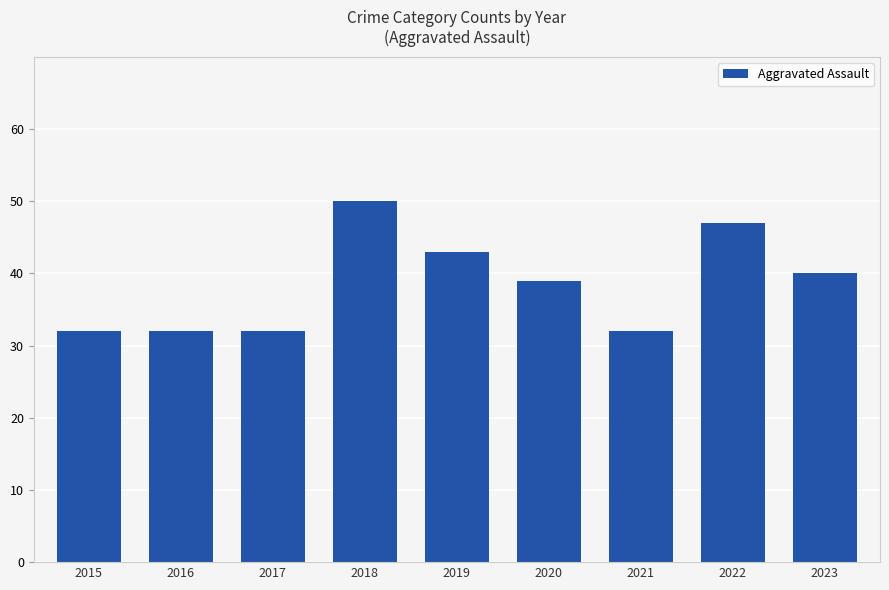

The chart shows a value of 19 at 2019. True or false?

False